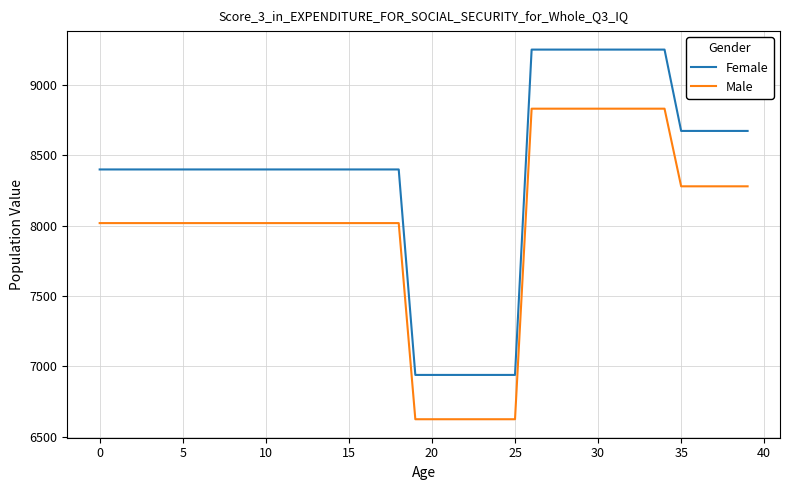

List the series in order of their peak value, lowest first.

Male, Female